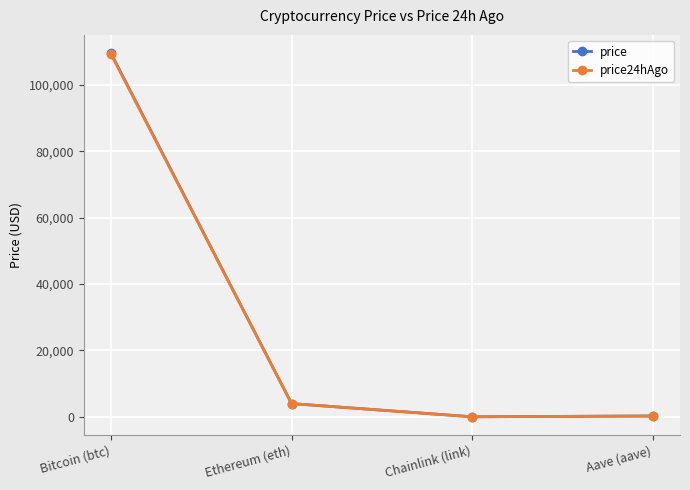

True or false: price24hAgo has a value of 109342.0 at Bitcoin (btc).

True